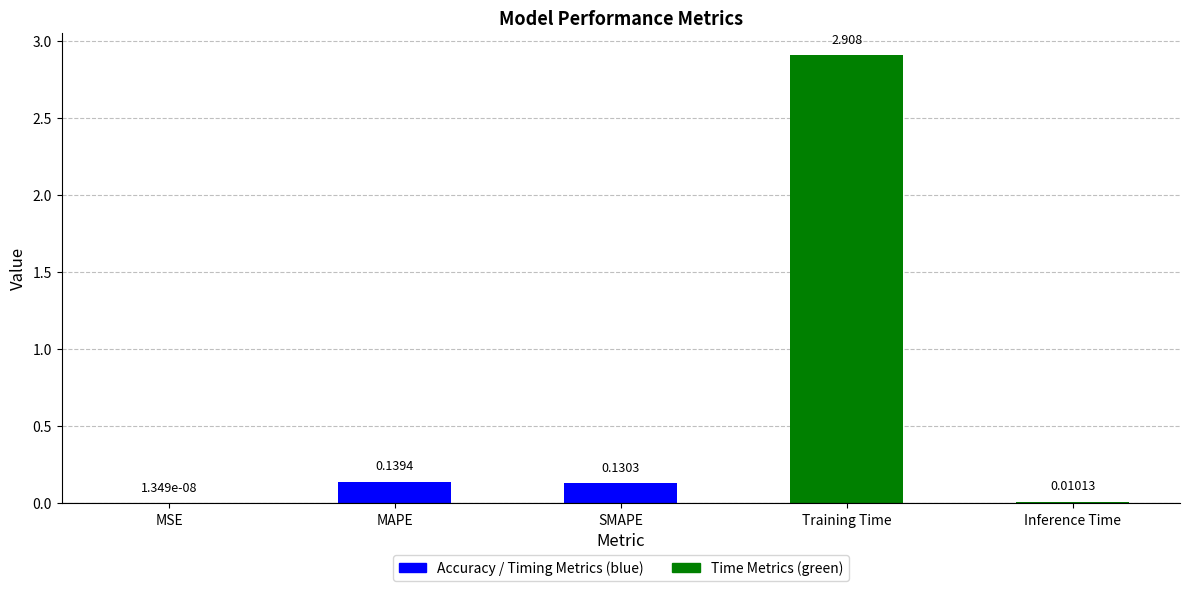

What is the sum of the values at MSE and SMAPE?

0.1